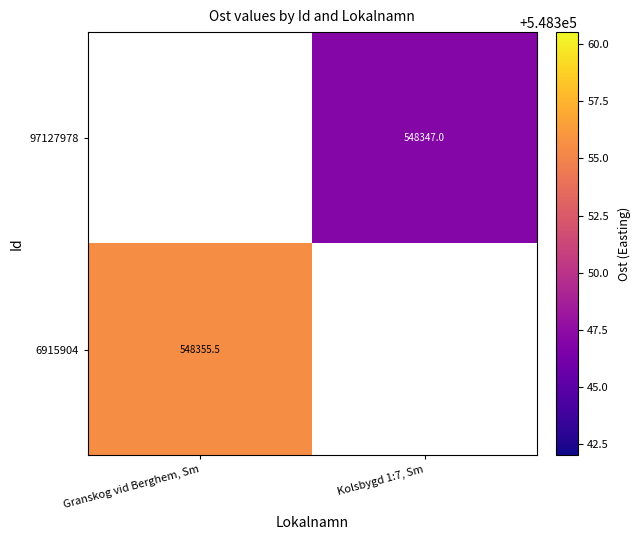

Is the value of 97127978 at Kolsbygd 1:7, Sm greater than the value of 6915904 at Granskog vid Berghem, Sm?

No